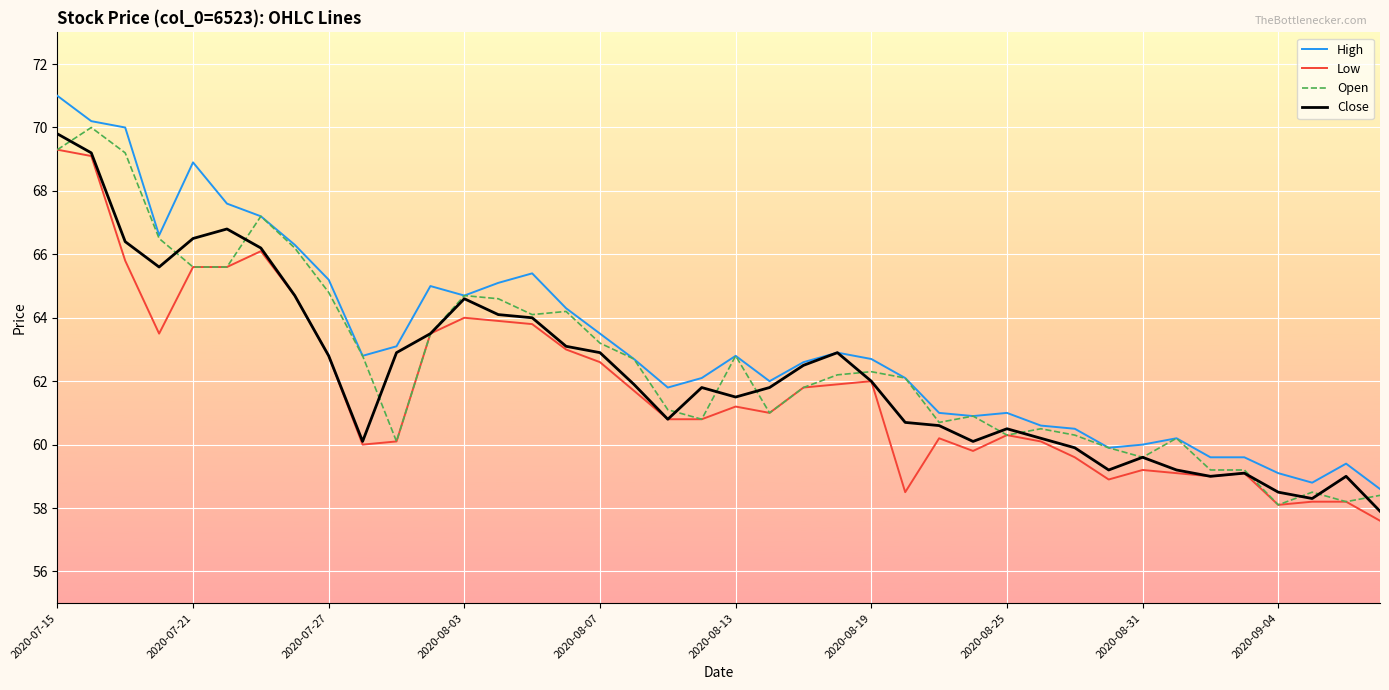

Rank the series by their average value, from lowest to highest.

Low, Close, Open, High